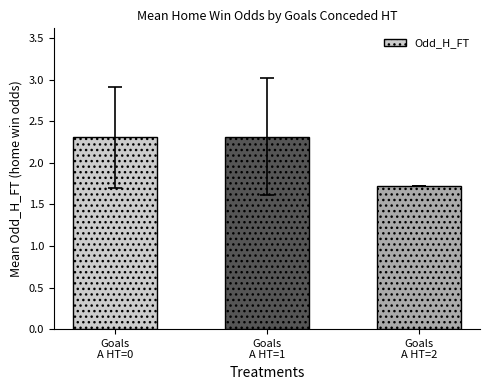

What is the greatest value displayed?

2.3